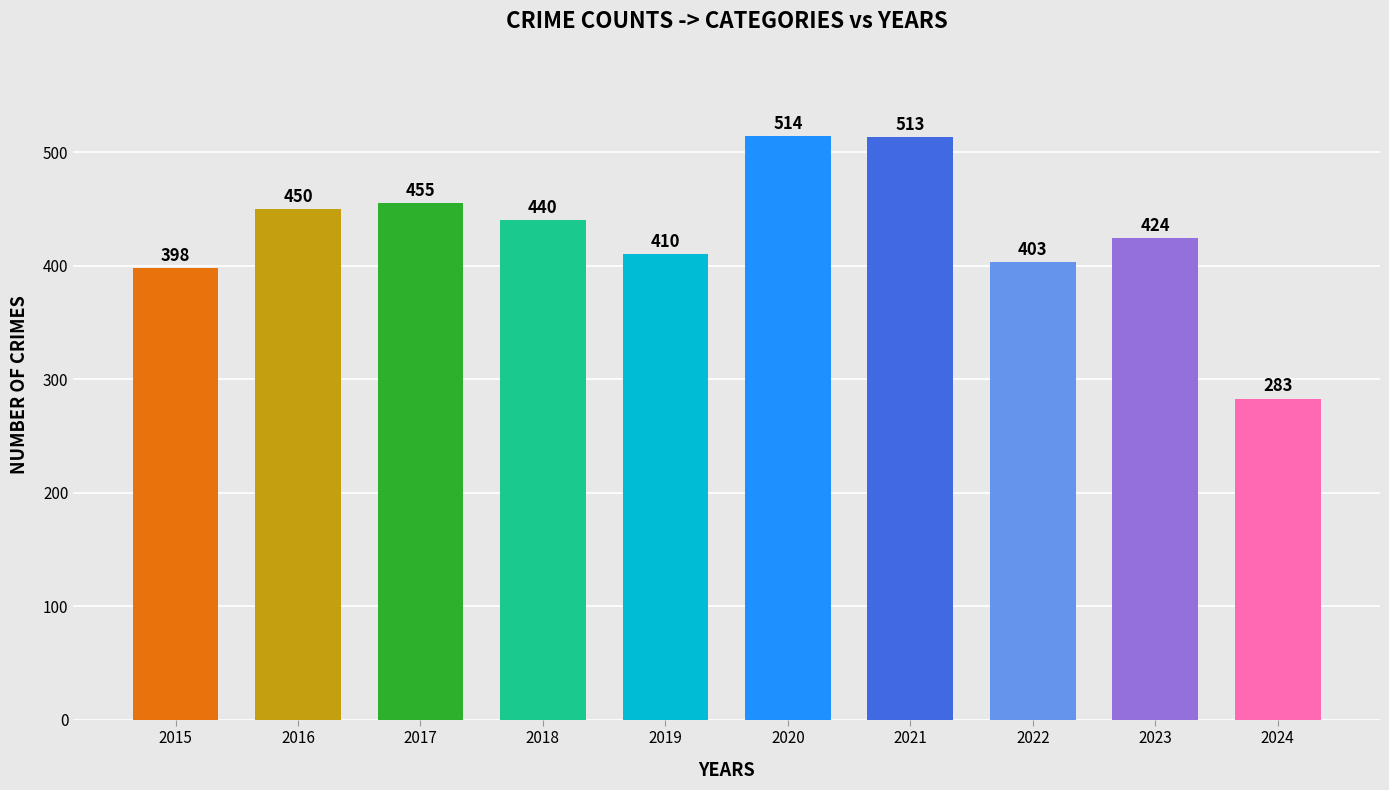

What is the ratio of the value at 2021 to the value at 2024?

1.8